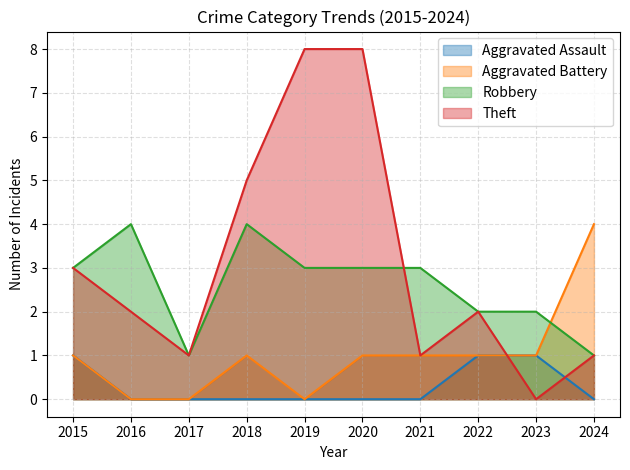

Rank the categories by Theft value from lowest to highest.

2023, 2017, 2021, 2024, 2016, 2022, 2015, 2018, 2019, 2020